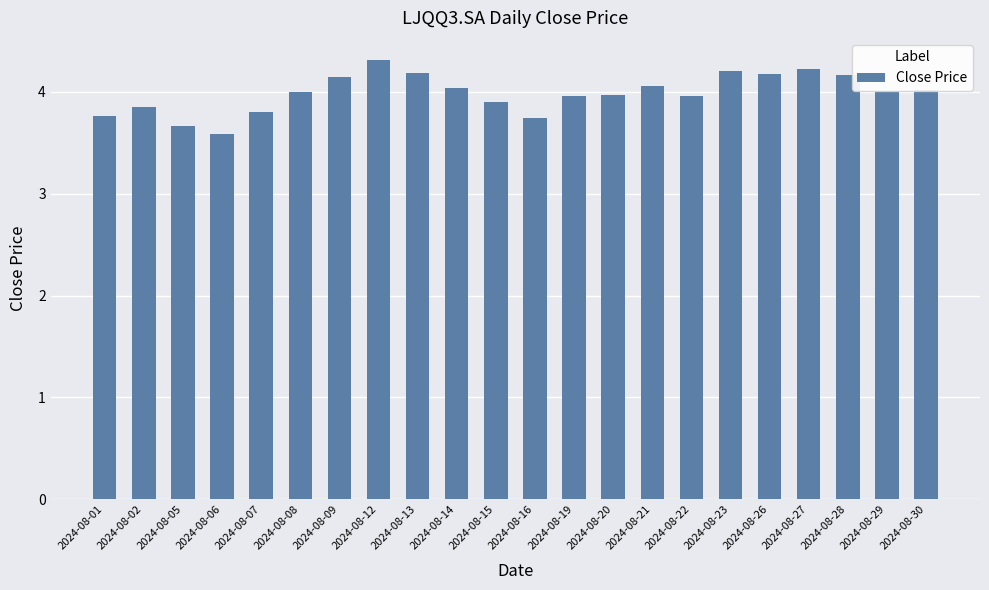

The value at 2024-08-27 is 4.2. True or false?

True